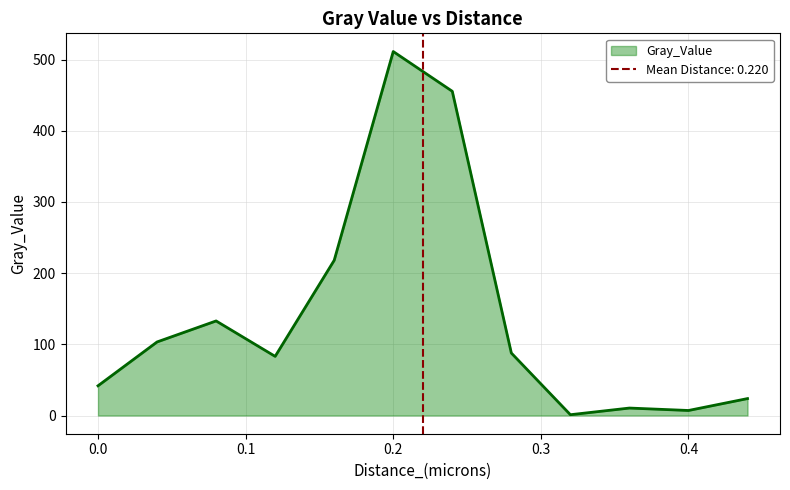

Is it true that the value at 0.44 is 23.8?

True